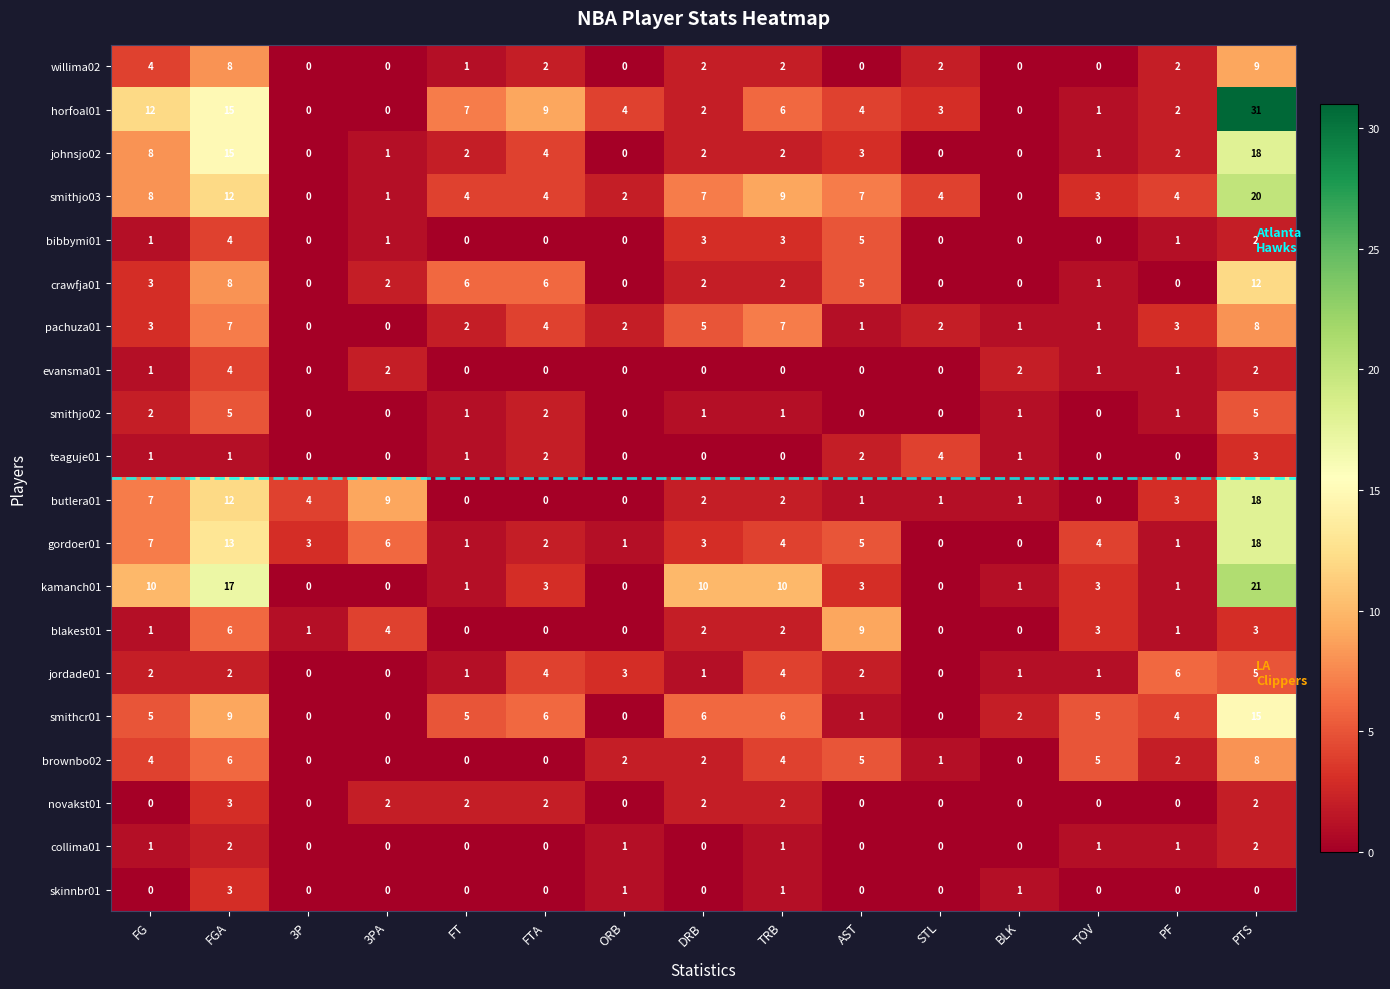

Count the blakest01 values in the range 0 to 3.

12